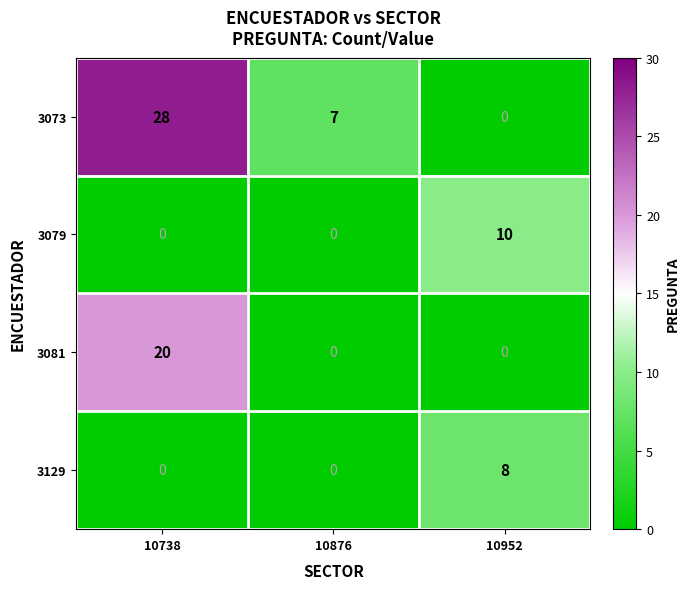

Which series has the largest range (max minus min)?

3073